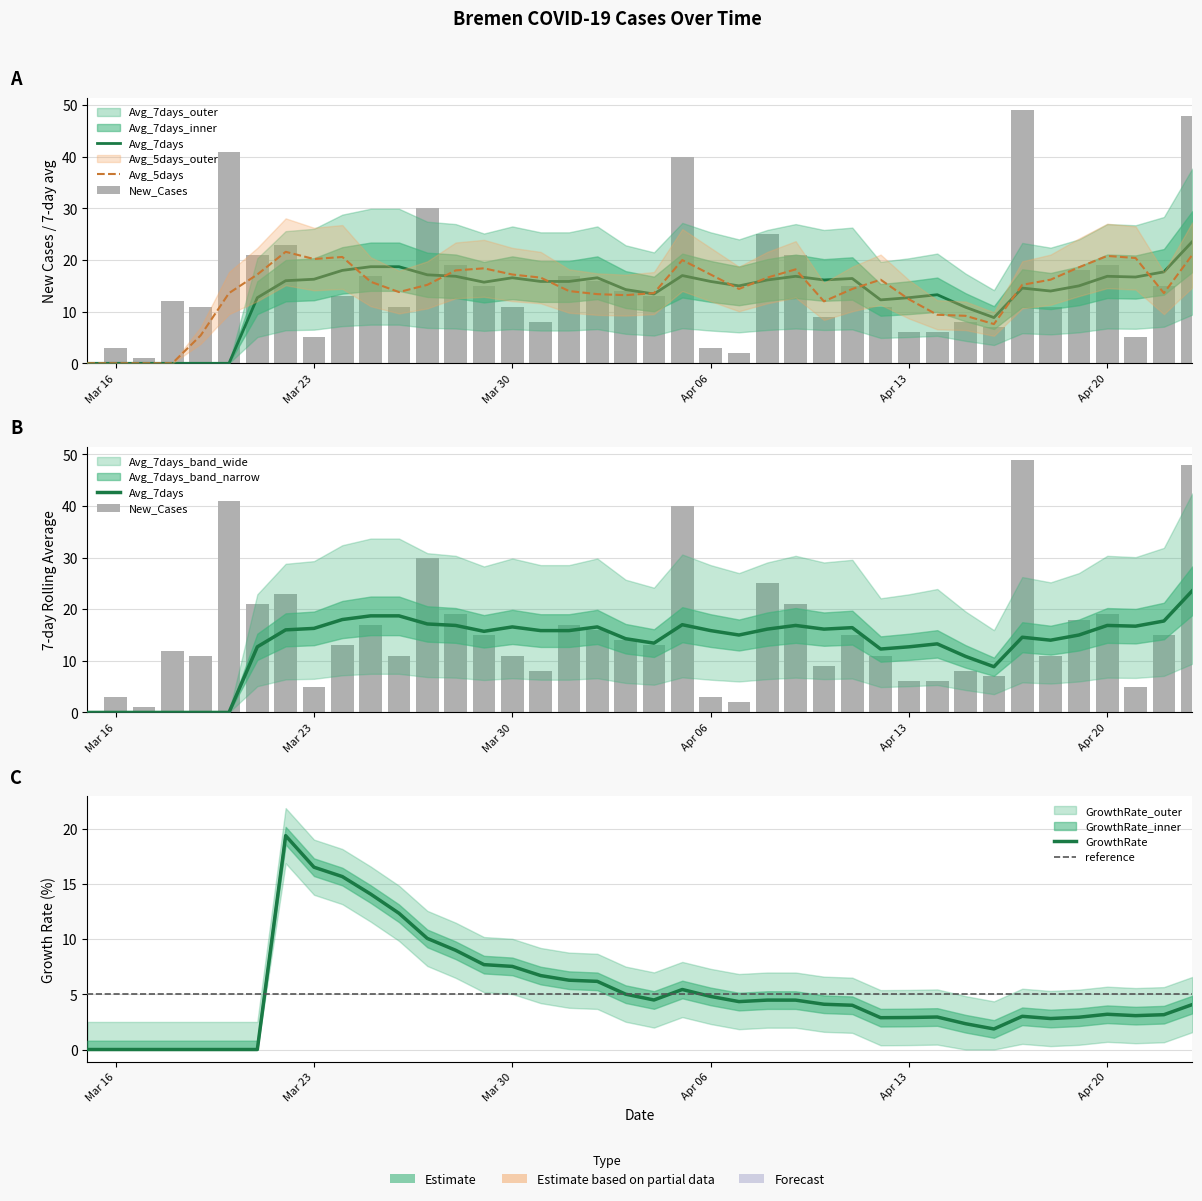

What is the label of the 30th bar from the right?

2020-03-25